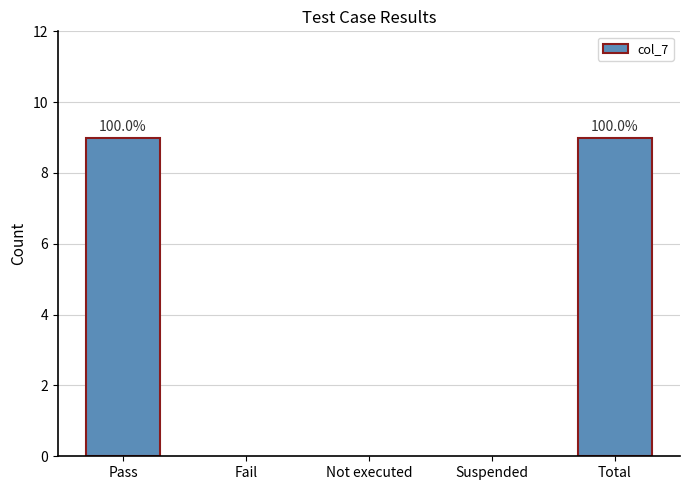

How many distinct data groups are displayed?

1